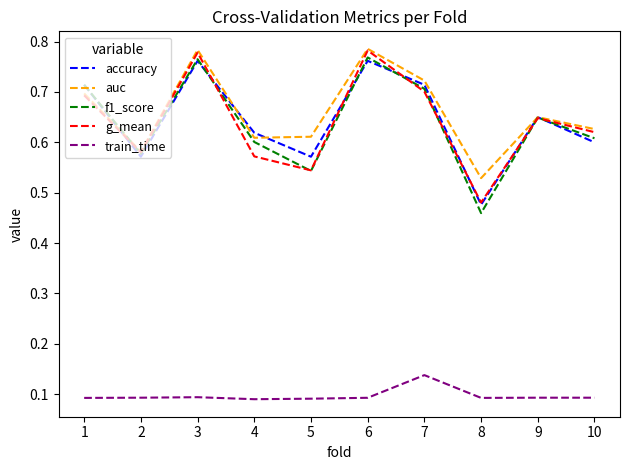

True or false: accuracy and train_time intersect in this chart.

False